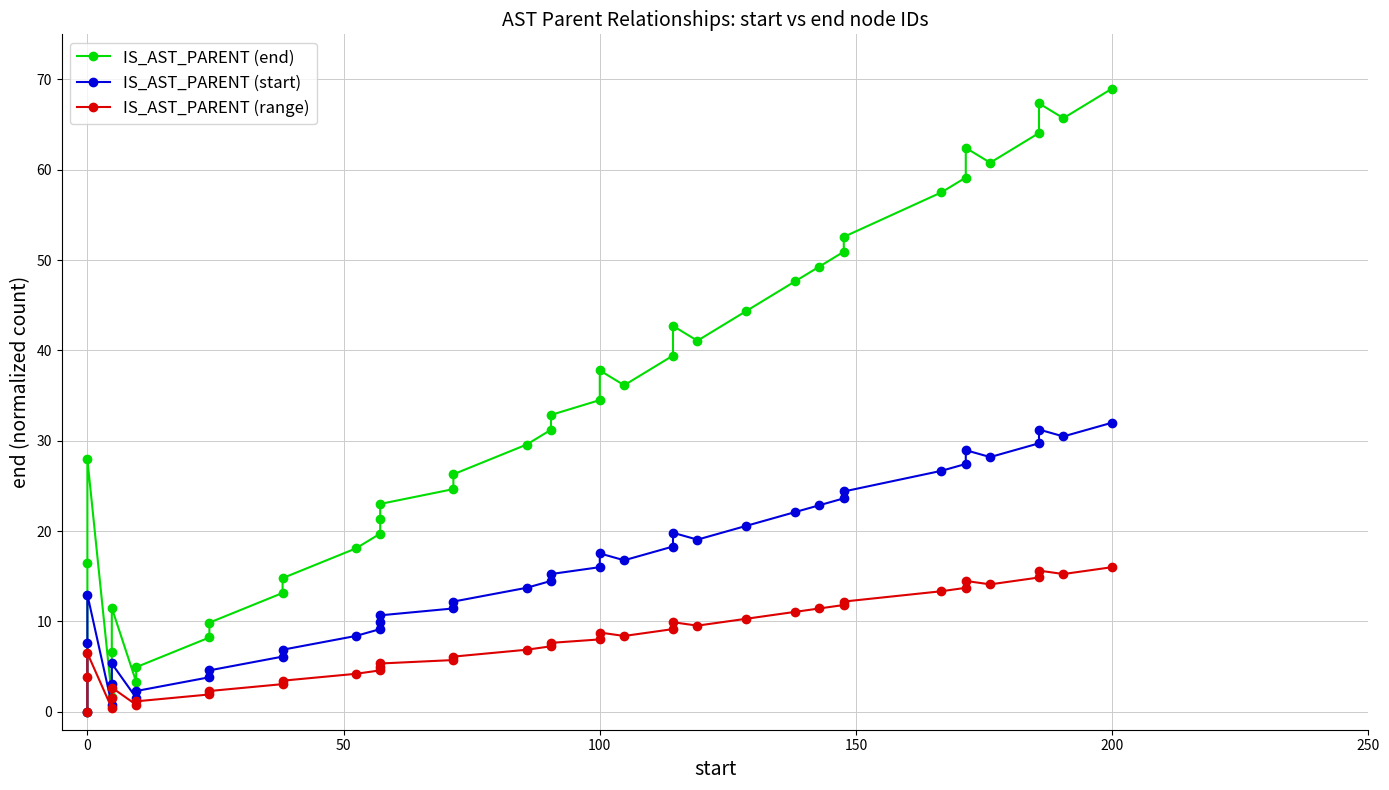

How many interior local valleys does the IS_AST_PARENT (end) series have?

6